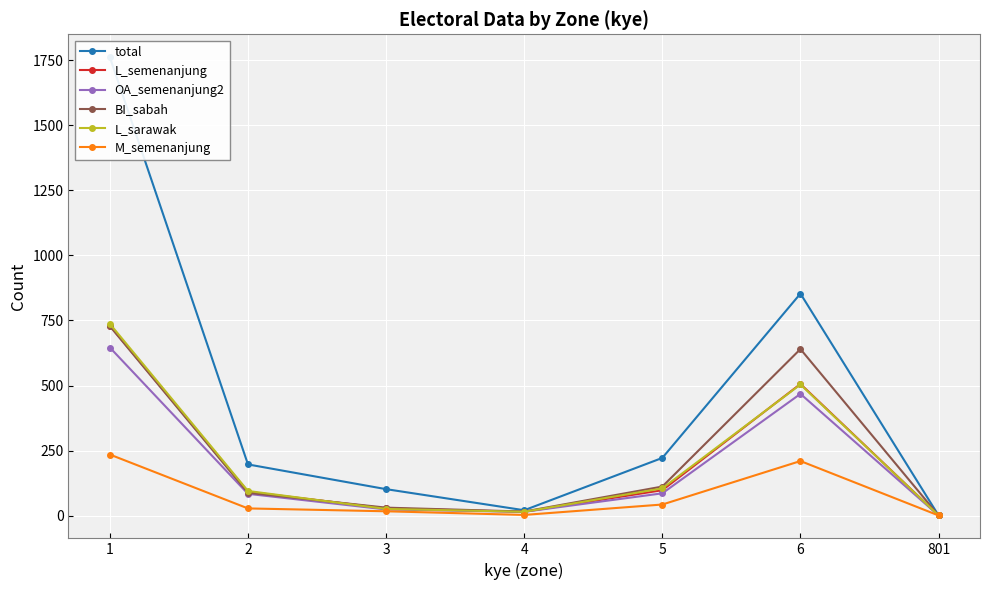

What are all the series names shown in the legend?

total, L_semenanjung, OA_semenanjung2, BI_sabah, L_sarawak, M_semenanjung